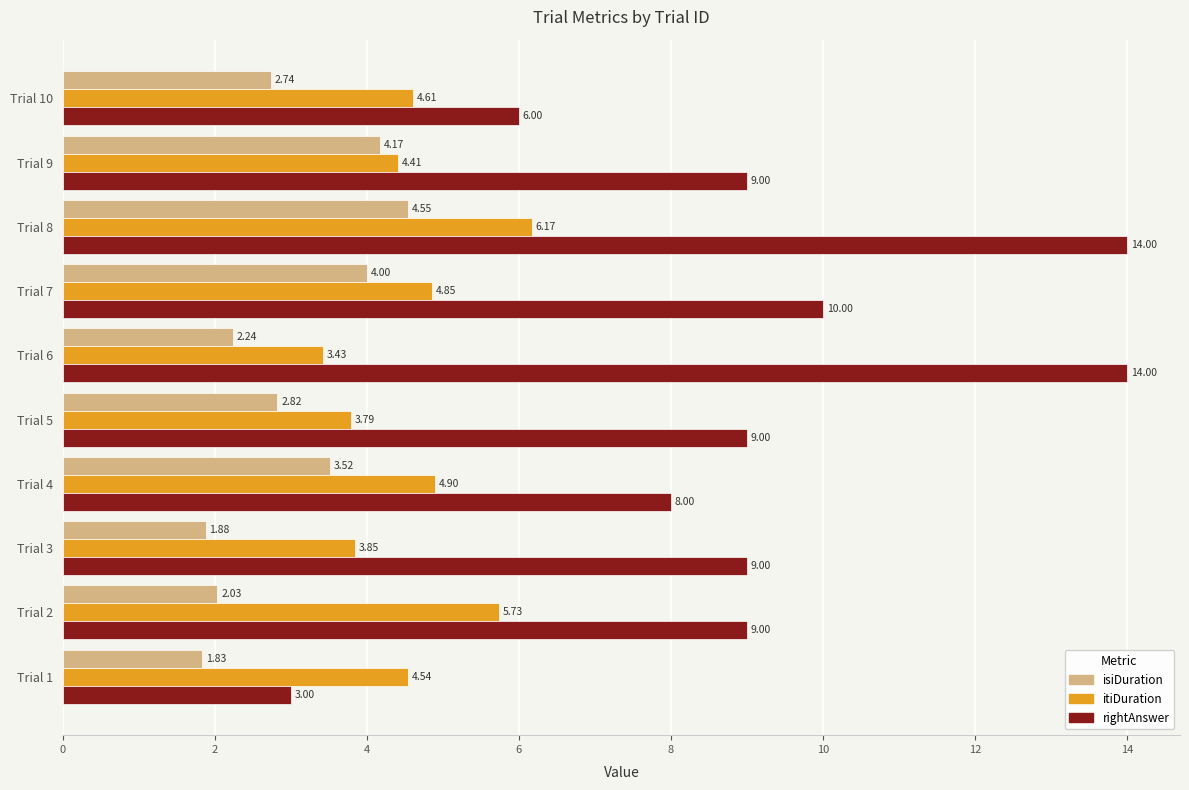

What is the sum of all itiDuration values?

46.3